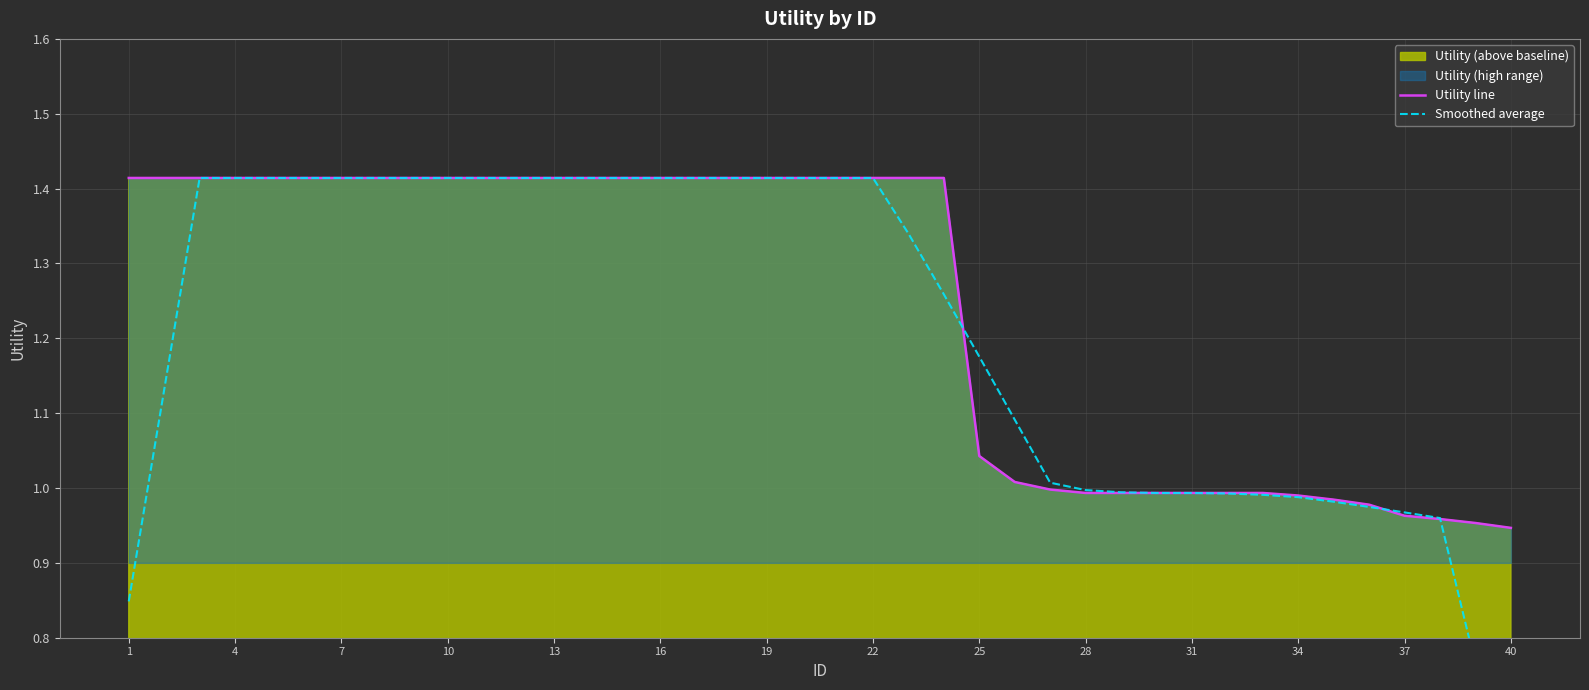

What is the difference between the maximum and second lowest values in the Utility line series?

0.5